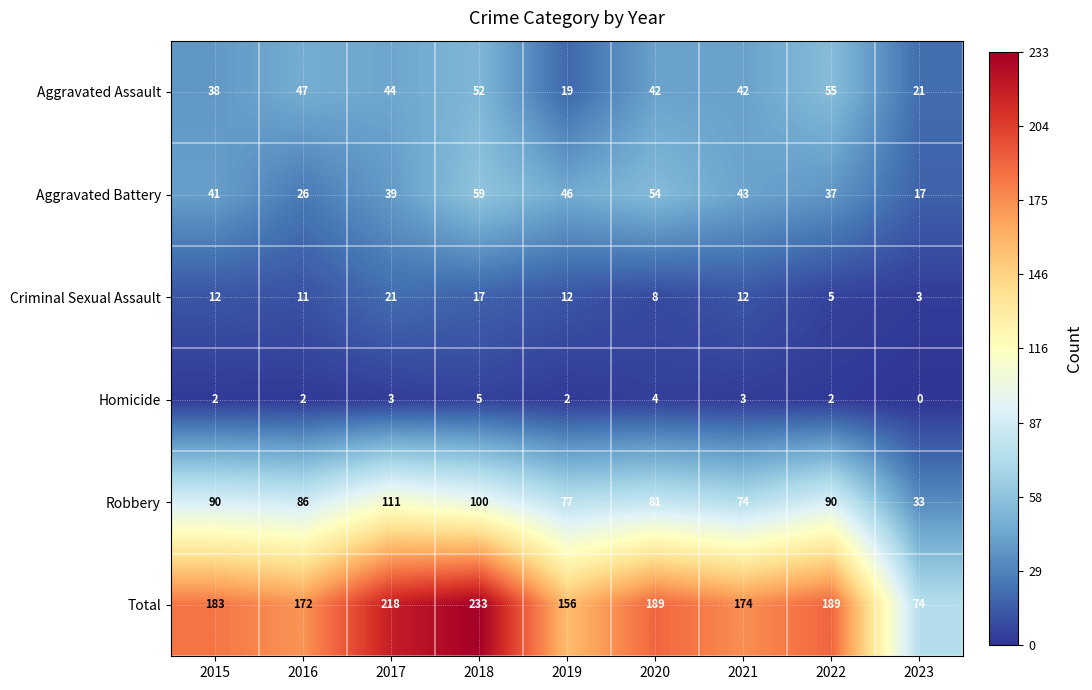

At how many categories does at least one series exceed 167?

7